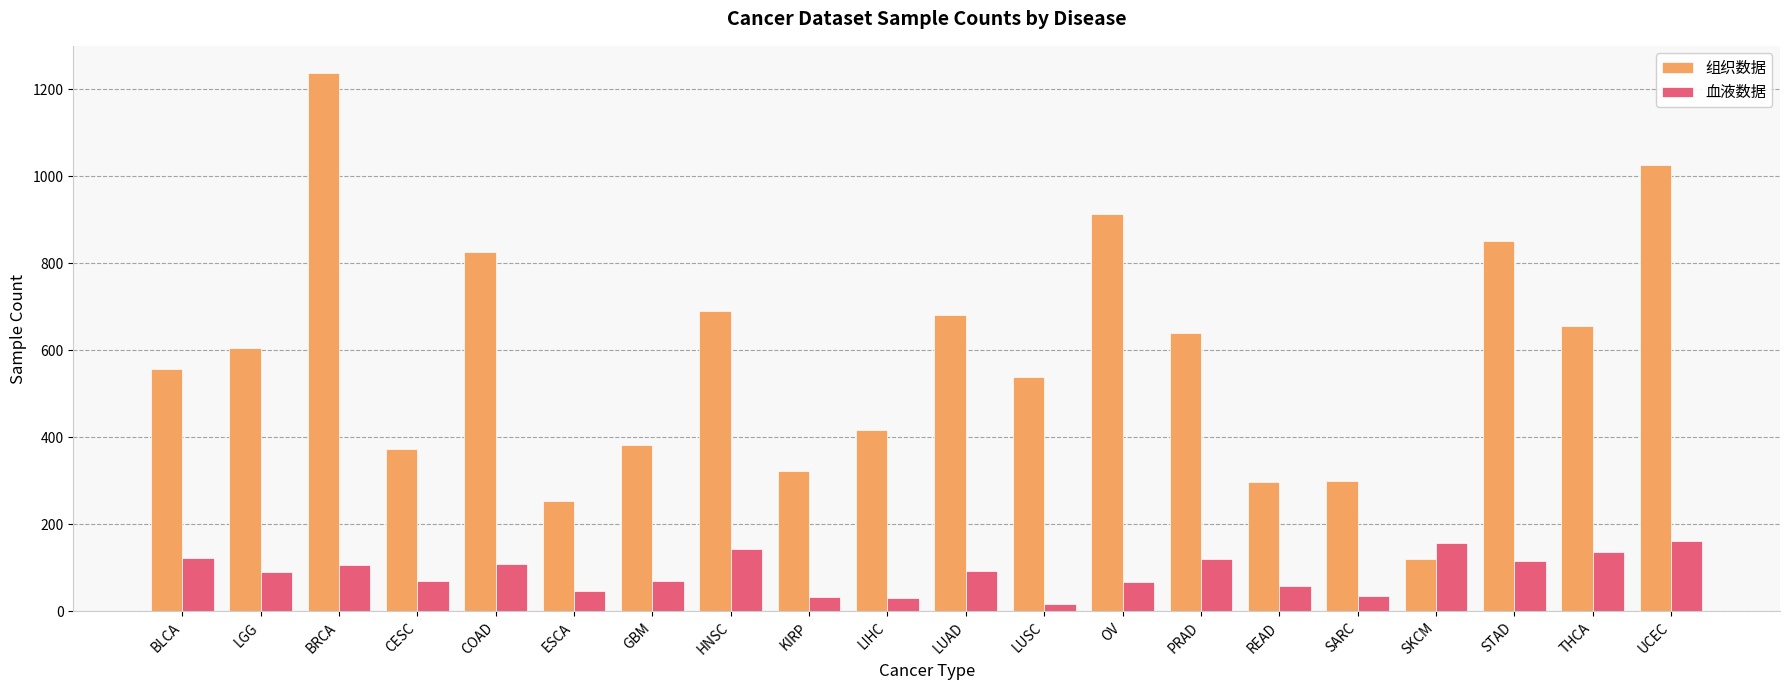

The value of 组织数据 at PRAD is 412. True or false?

False